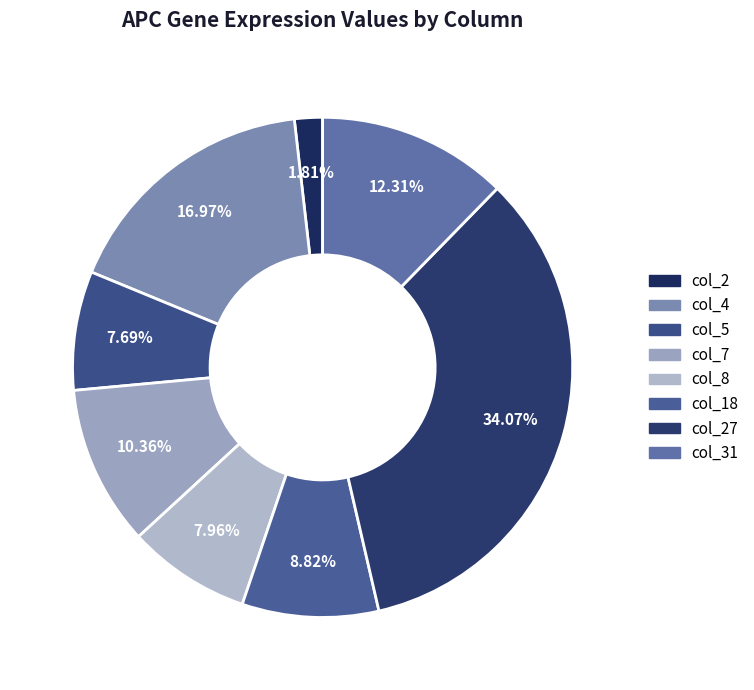

How many segments does this pie chart have?

8